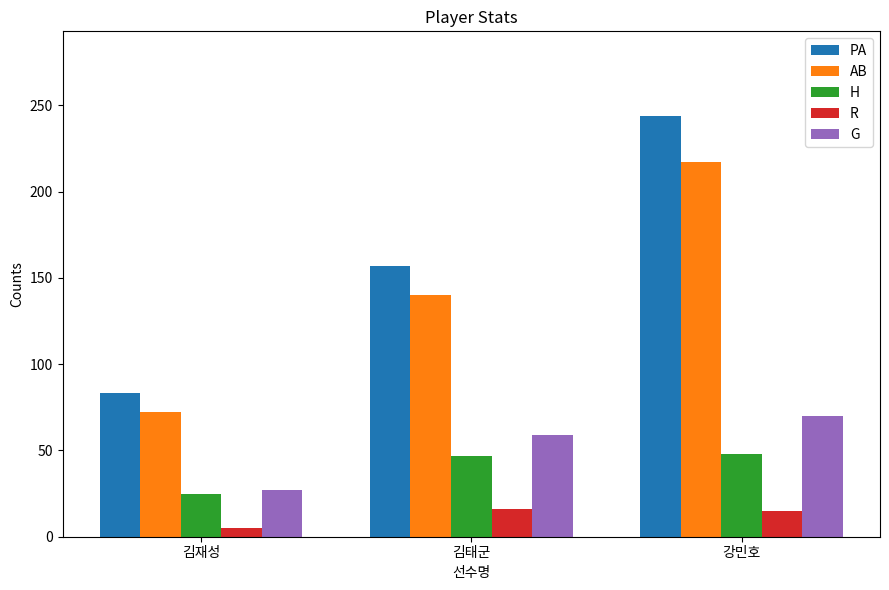

Which series has the largest total across all categories?

PA